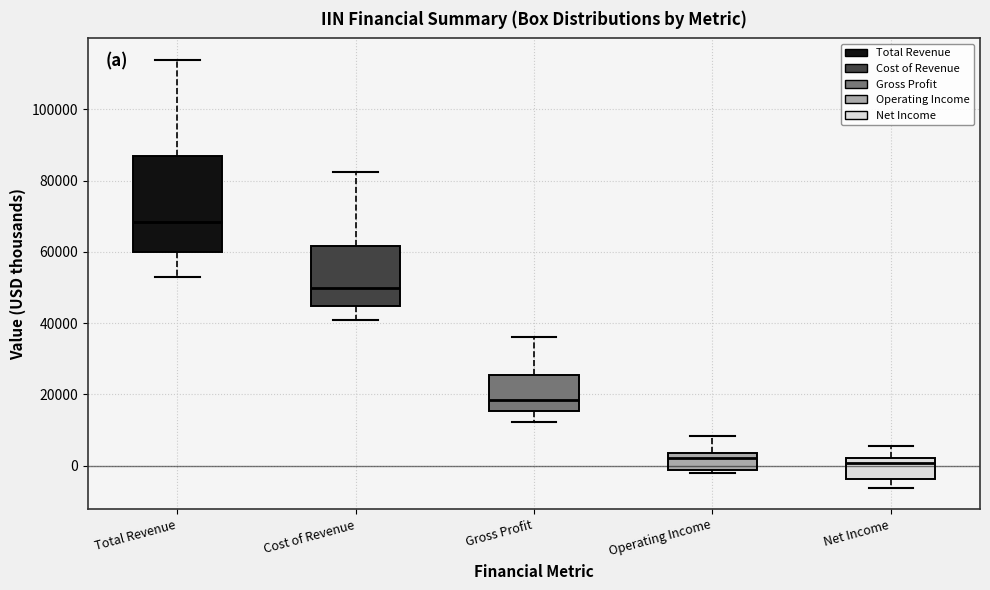

Which box is the tallest, from its lower edge to its upper edge?

Total Revenue